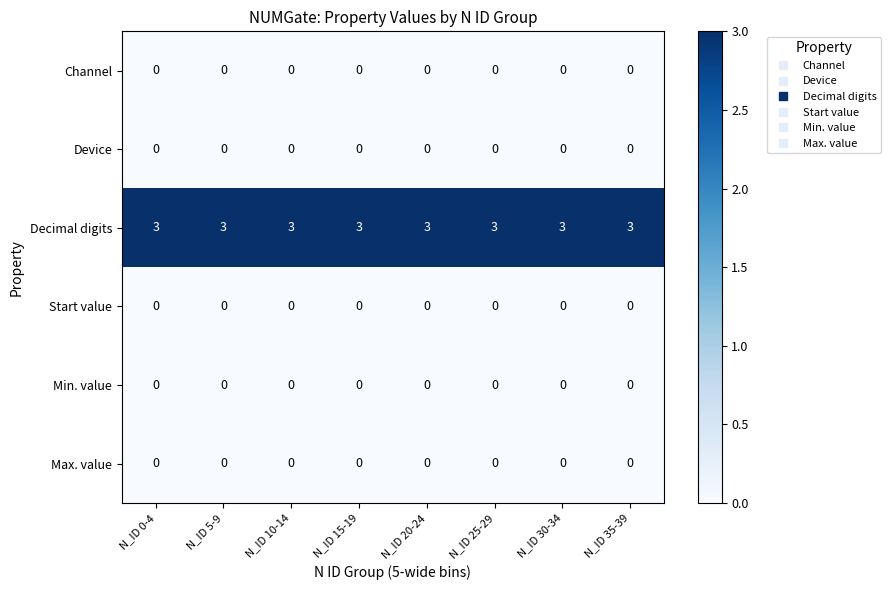

What is the sum of the Decimal digits values at N_ID 25-29 and N_ID 15-19?

6